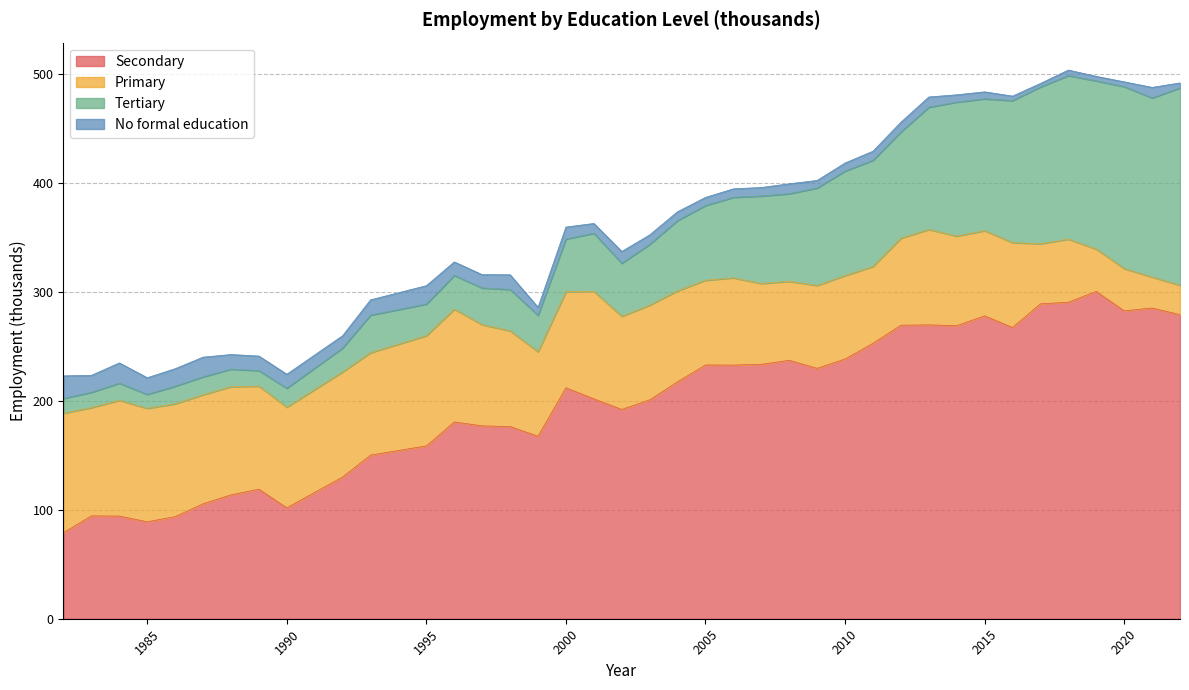

What is the spread (max minus min) of values at 1993?

136.2